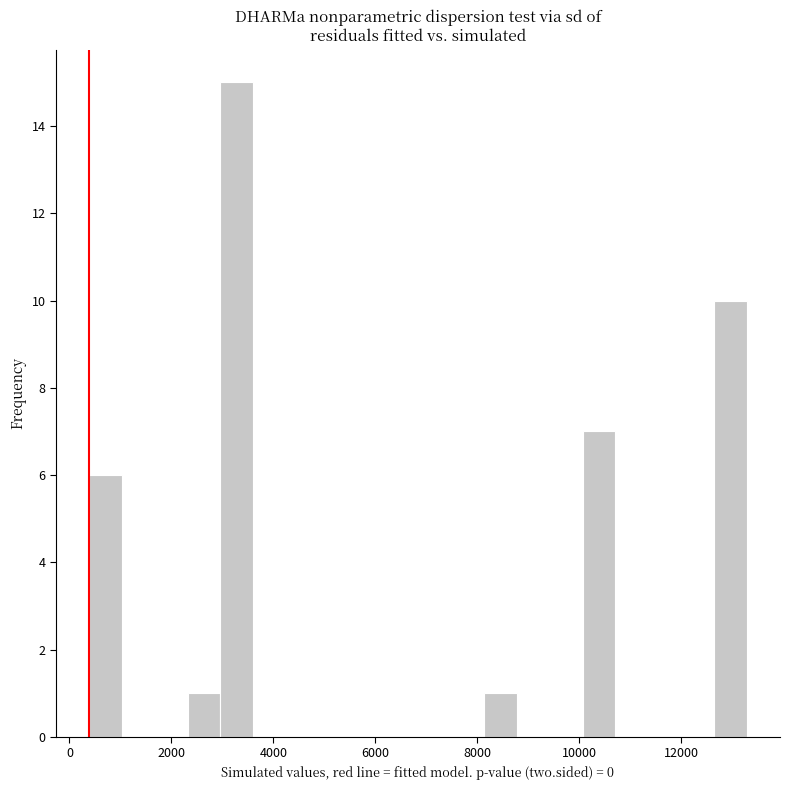

Around what value on the x-axis is the tallest bar? Give the approximate position of its centre, as read against the axis.

3200